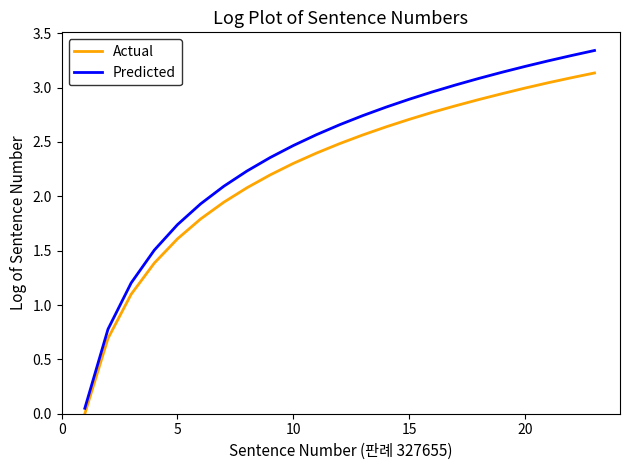

Which series has the largest range (max minus min)?

Predicted